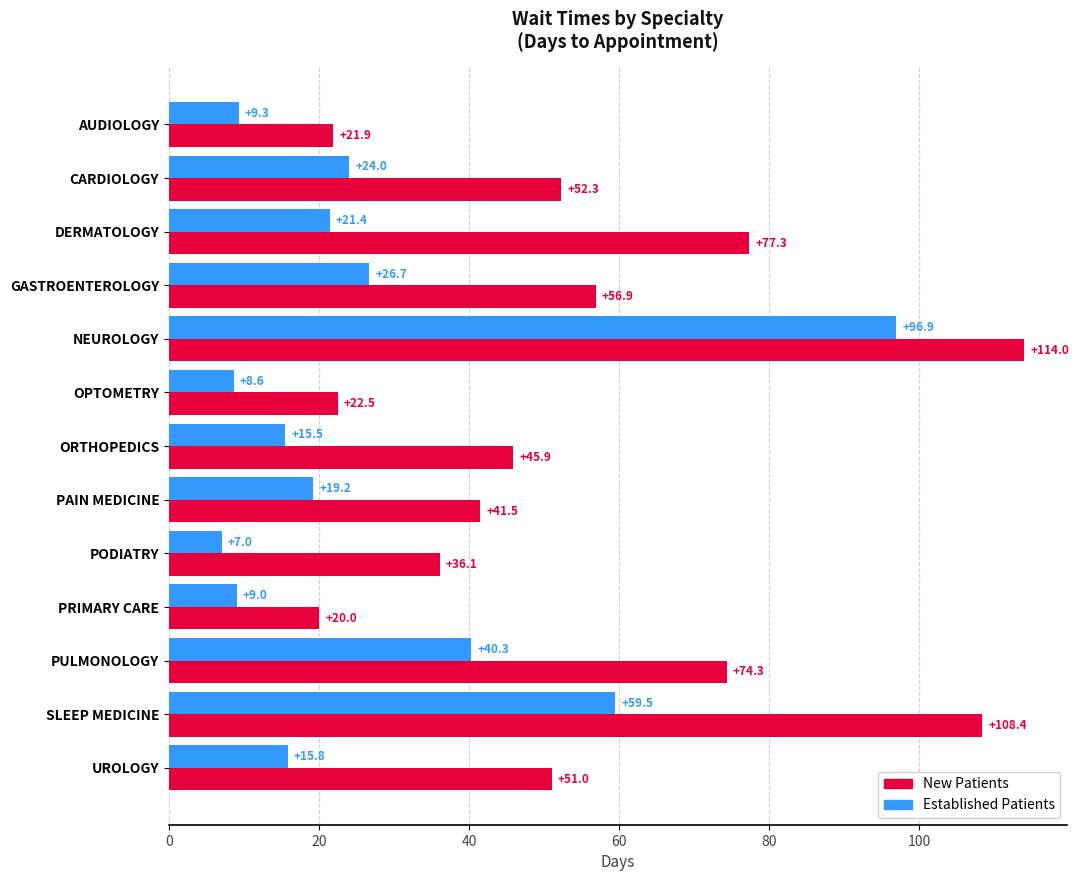

At which category is the sum across all series the highest?

NEUROLOGY